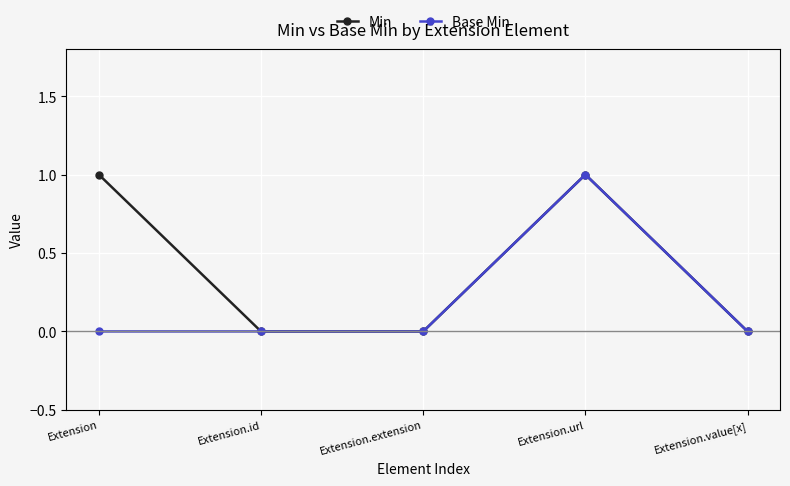

Is it true that Base Min equals 0 at Extension?

True